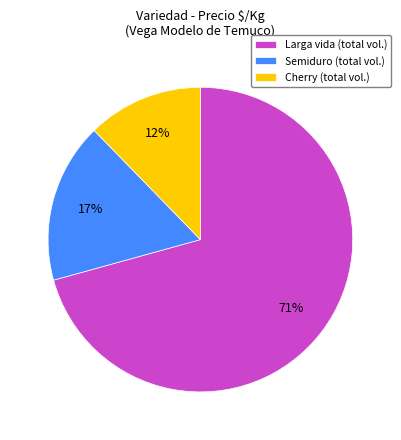

How many segments does this pie chart have?

3